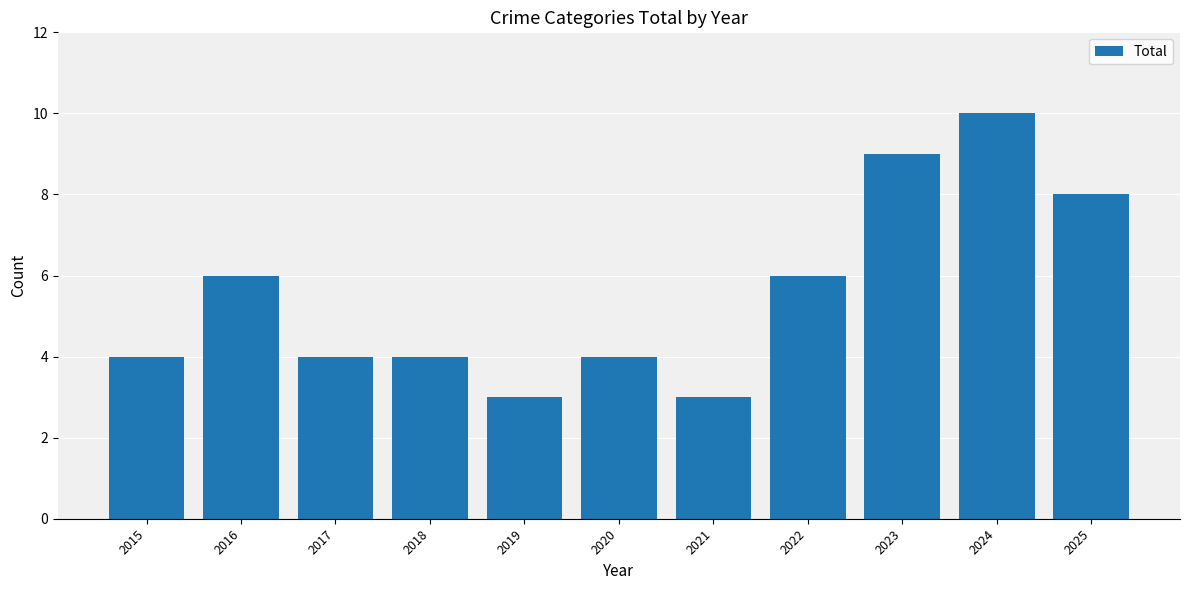

What is the approximate value at 2015?

4